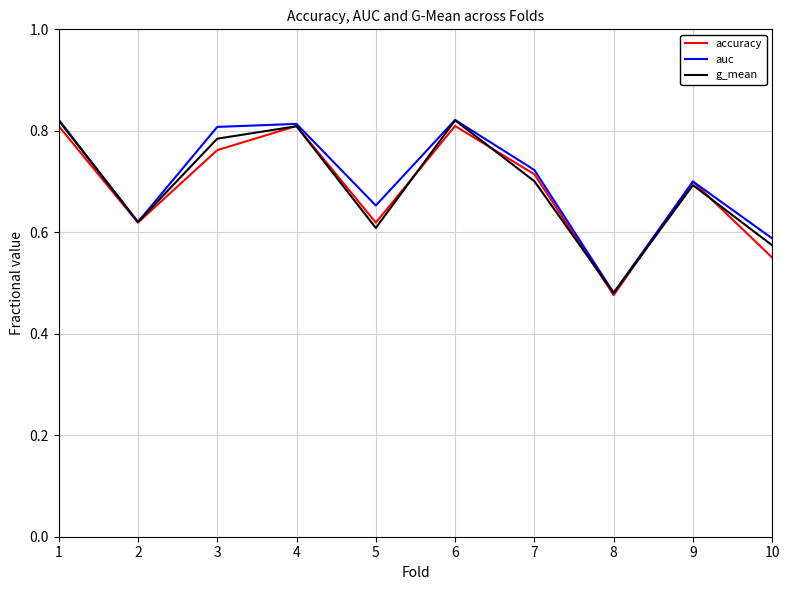

Which series has the largest range (max minus min)?

auc